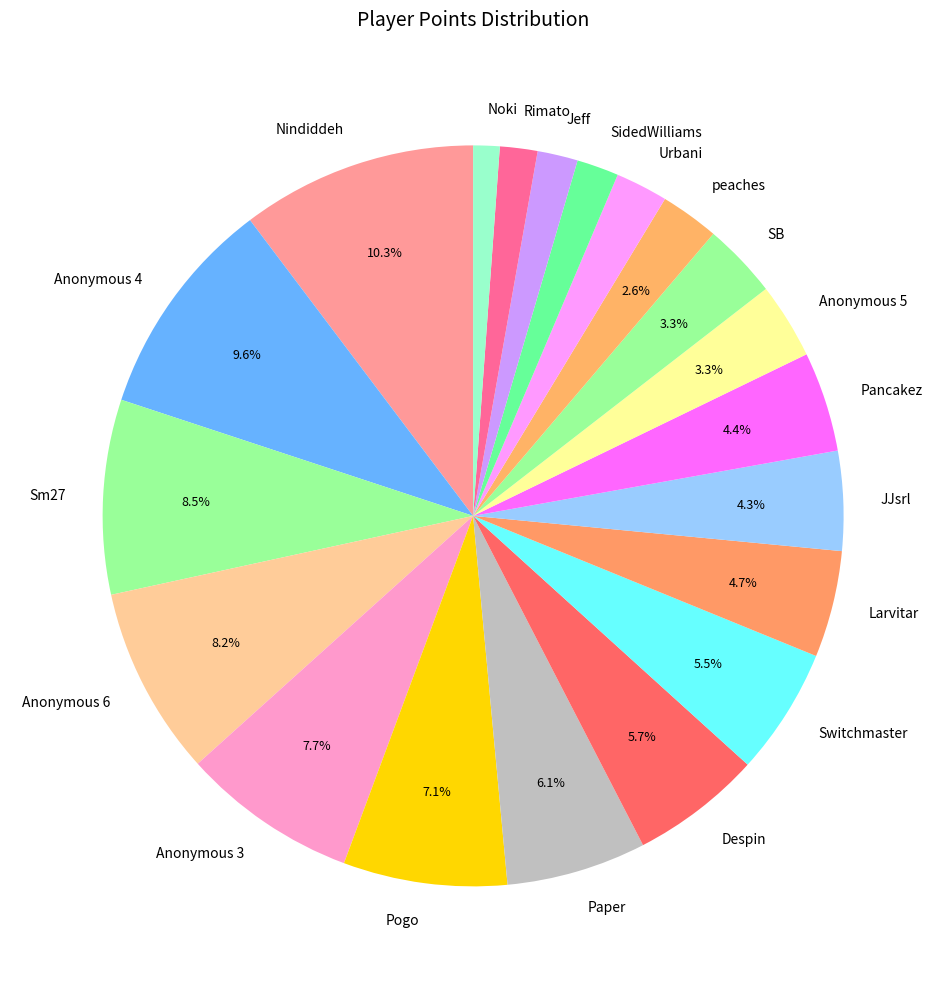

Combined, do Anonymous 3 and Noki account for over 50%?

No